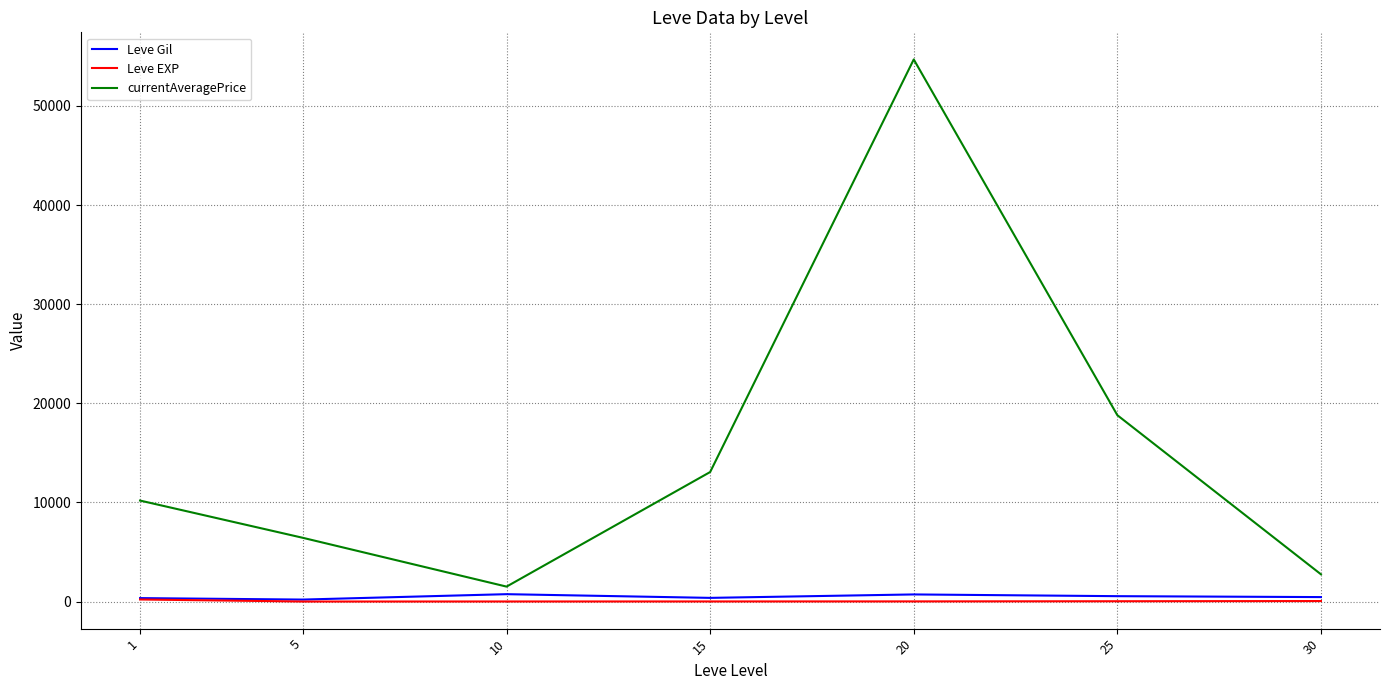

Which series has the widest spread of values?

currentAveragePrice